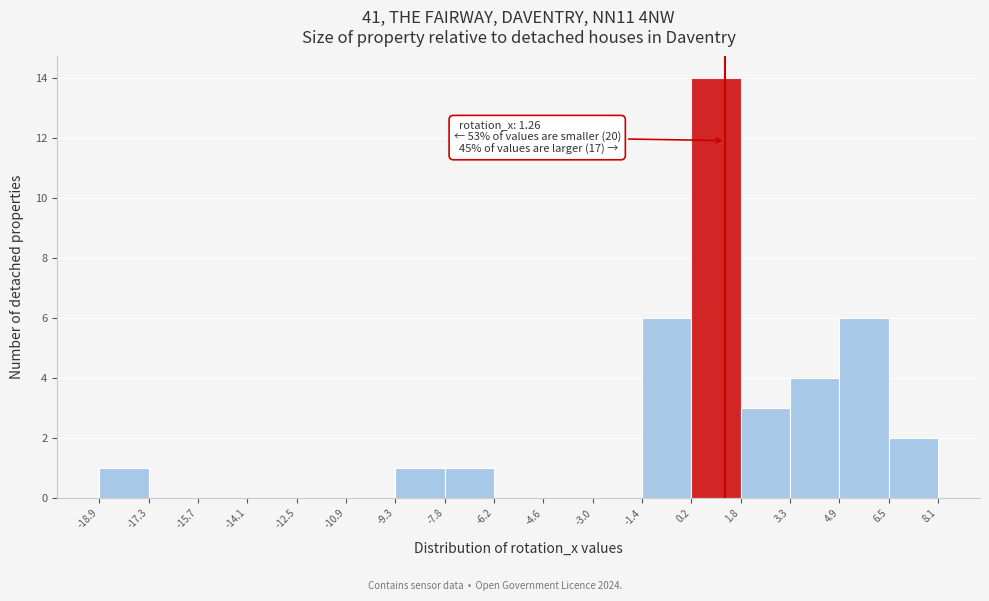

Which range on the x-axis has the tallest bar?

0.2 to 1.8